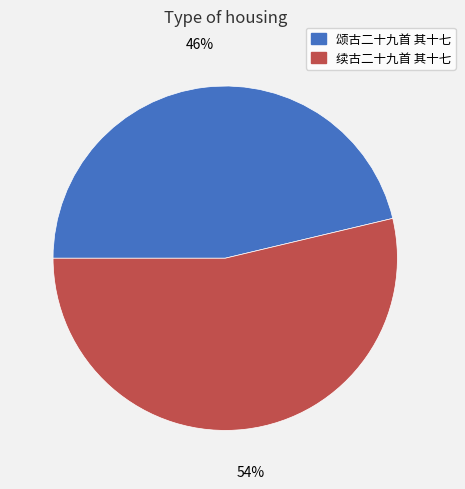

To the nearest percent, what percentage of the pie is 颂古二十九首 其十七?

46%